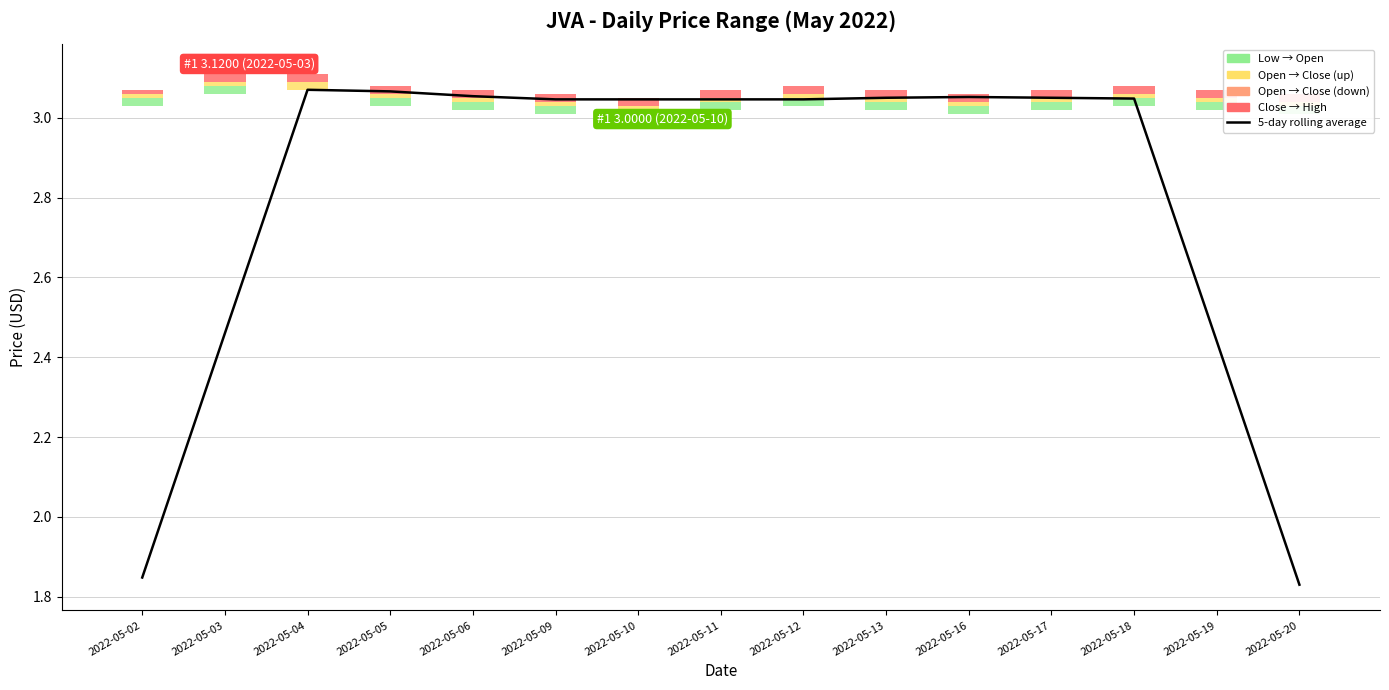

Which category has the highest value across all series?

2022-05-04